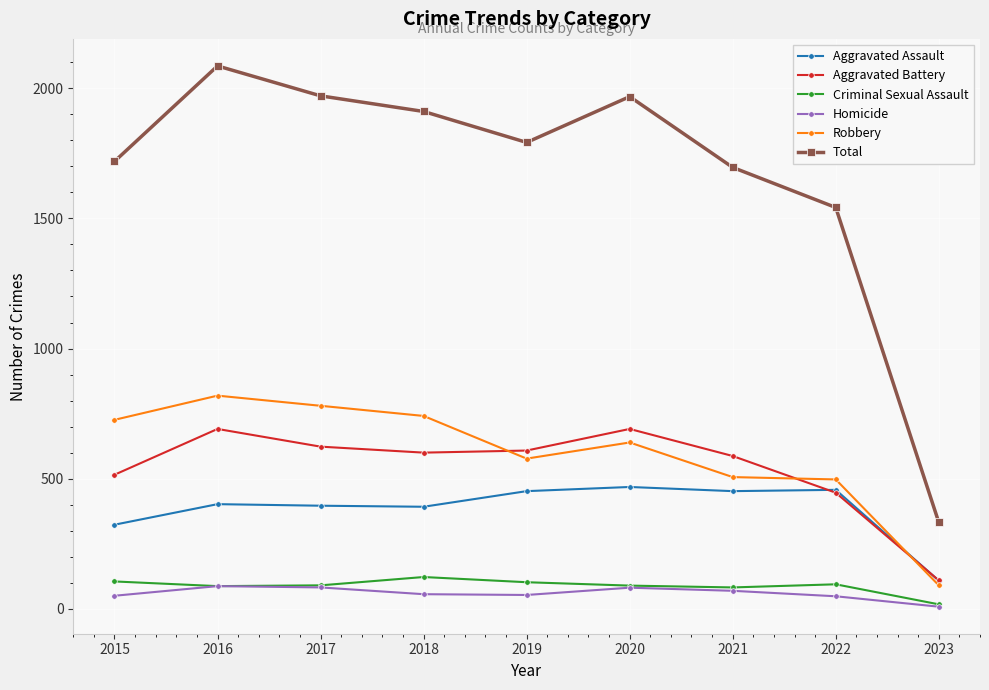

True or false: Aggravated Battery and Total intersect in this chart.

False